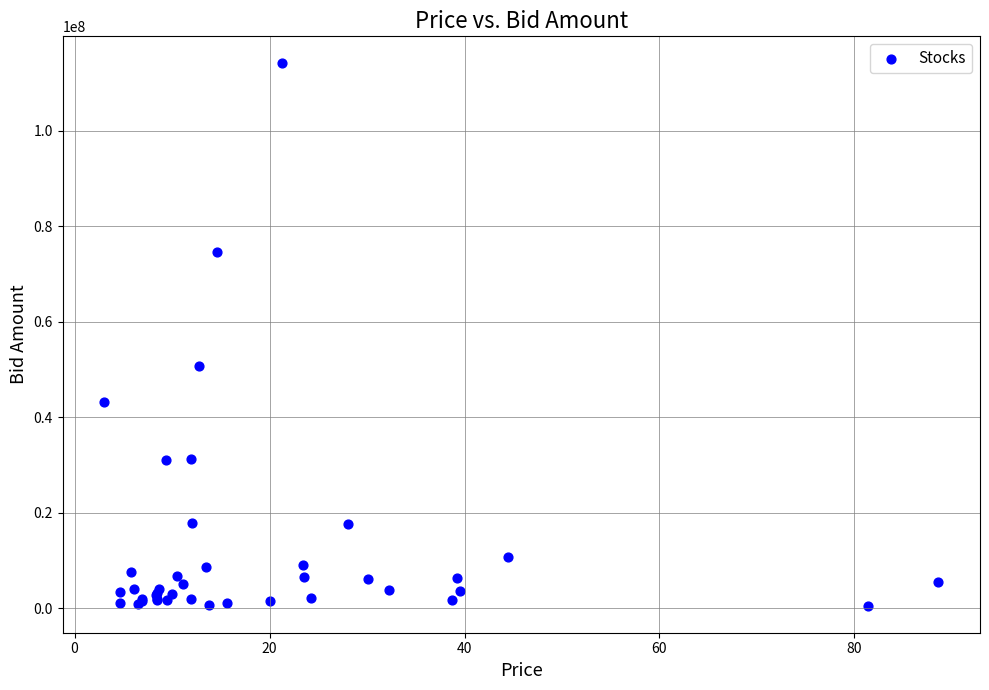

What Y value in the scatter plot is closest to 57307596?

50656000